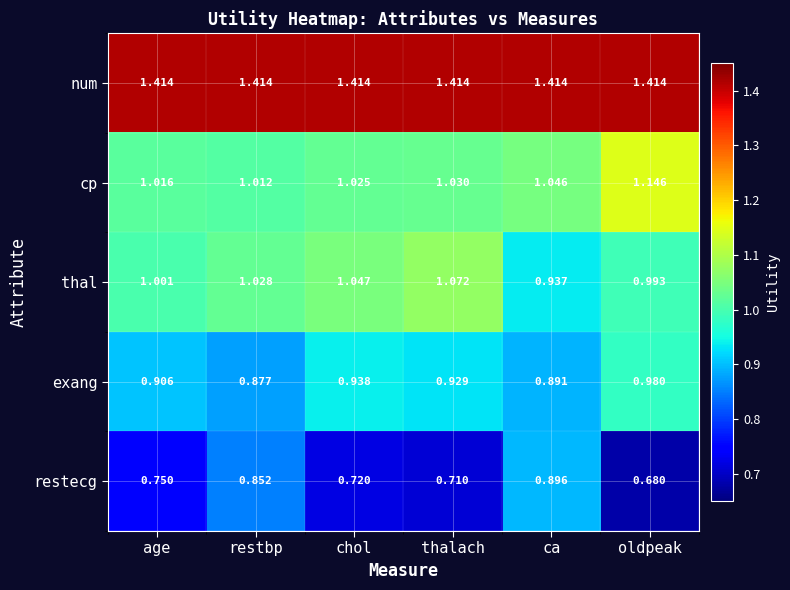

Which series has the widest spread of values?

restecg